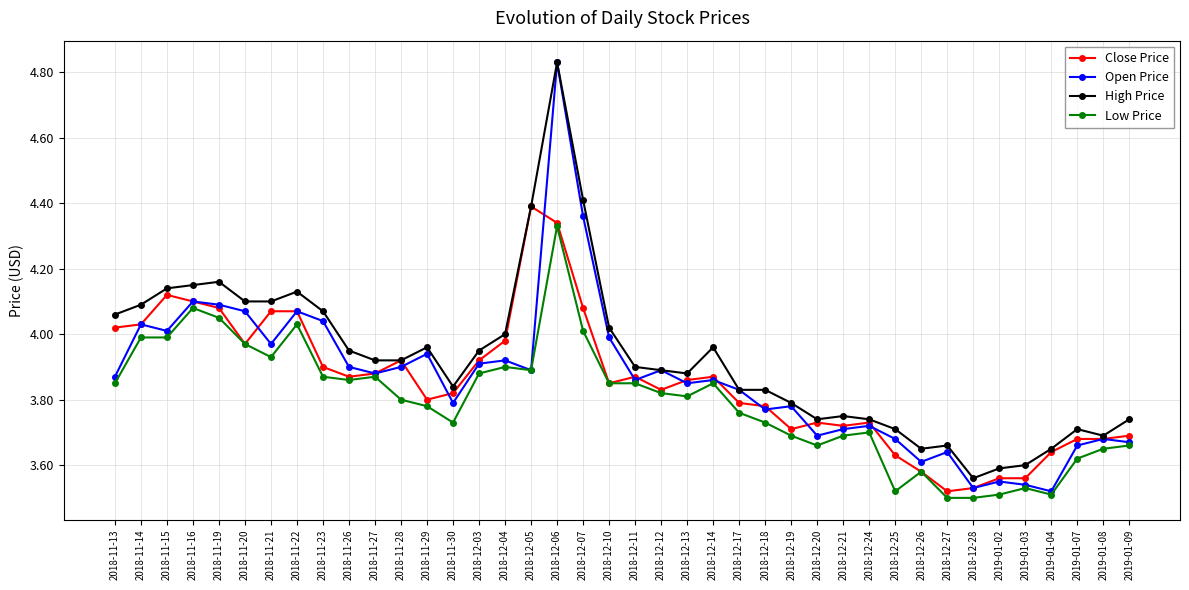

True or false: Low Price has a value of 5.7 at 2018-12-20.

False